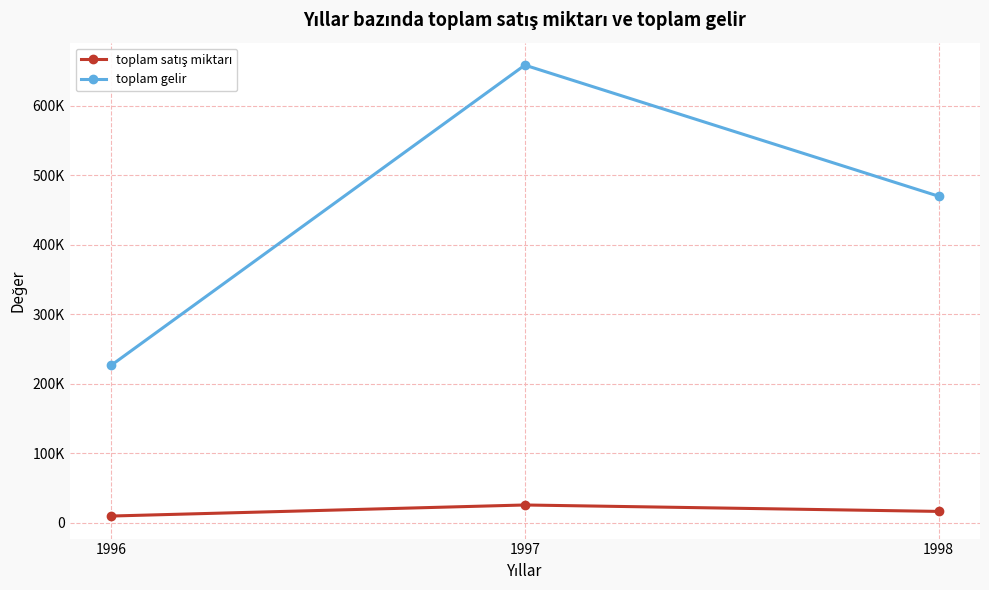

What is the sum of the toplam gelir values at 1997 and 1996?

884687.2